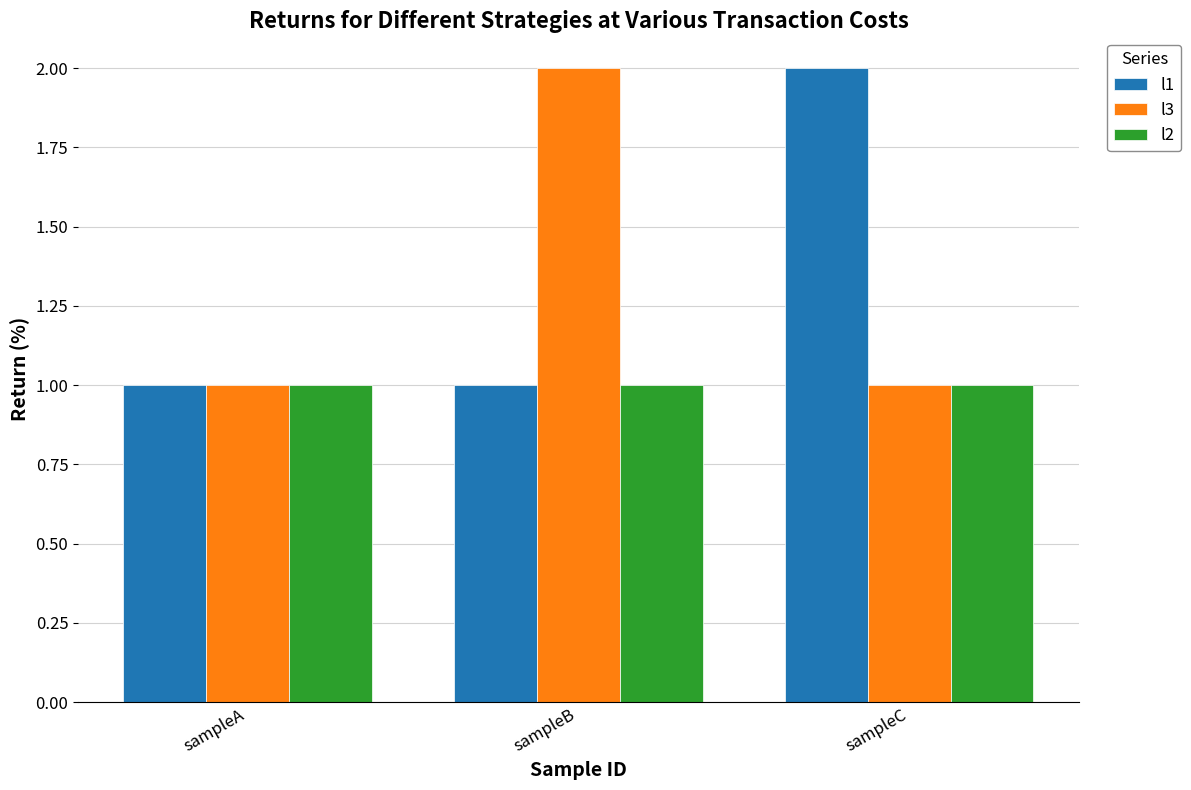

What is the total value across all series at sampleB?

4